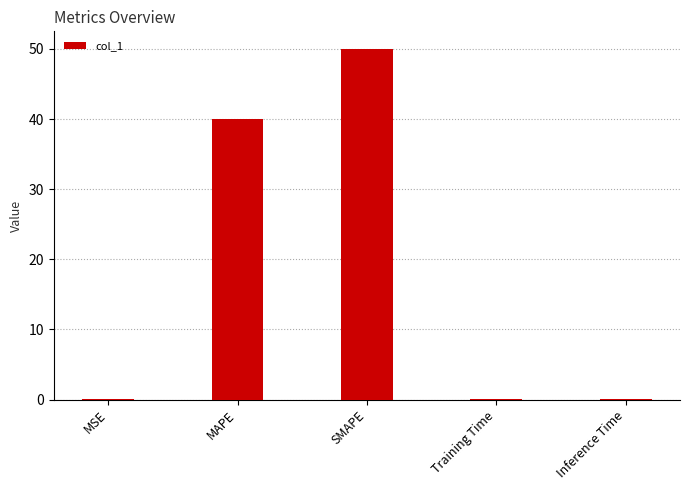

At which category does the chart reach its peak across all series?

SMAPE